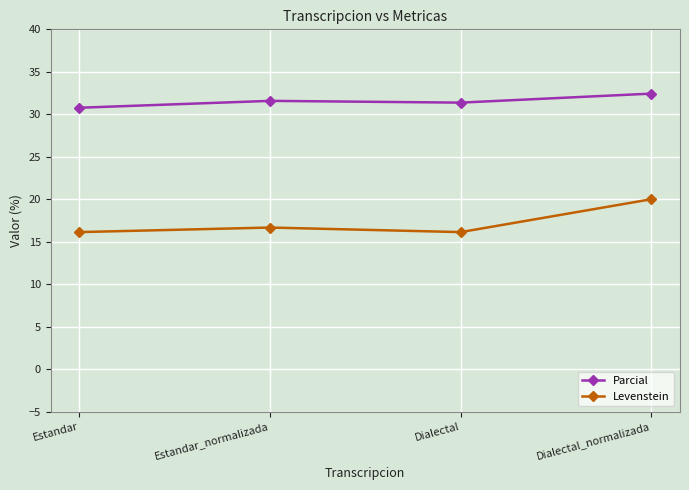

The Parcial series shows 32.4 at Dialectal_normalizada. True or false?

True